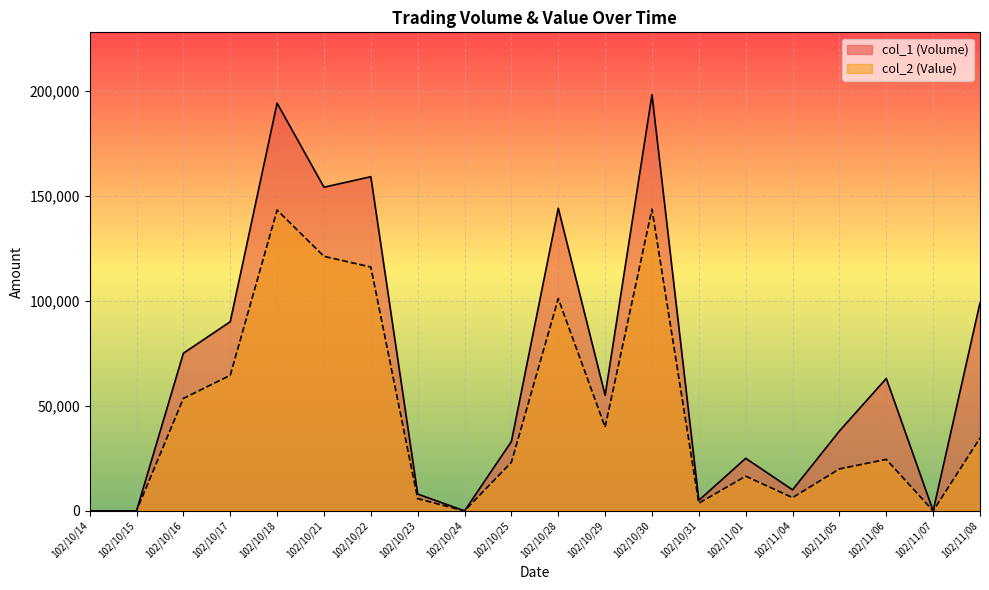

The col_1 (Volume) series shows 90000 at 102/10/17. True or false?

True